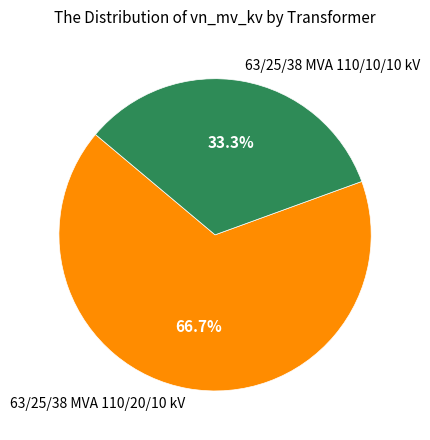

To the nearest percent, what is the combined percentage of 63/25/38 MVA 110/10/10 kV and 63/25/38 MVA 110/20/10 kV?

100%